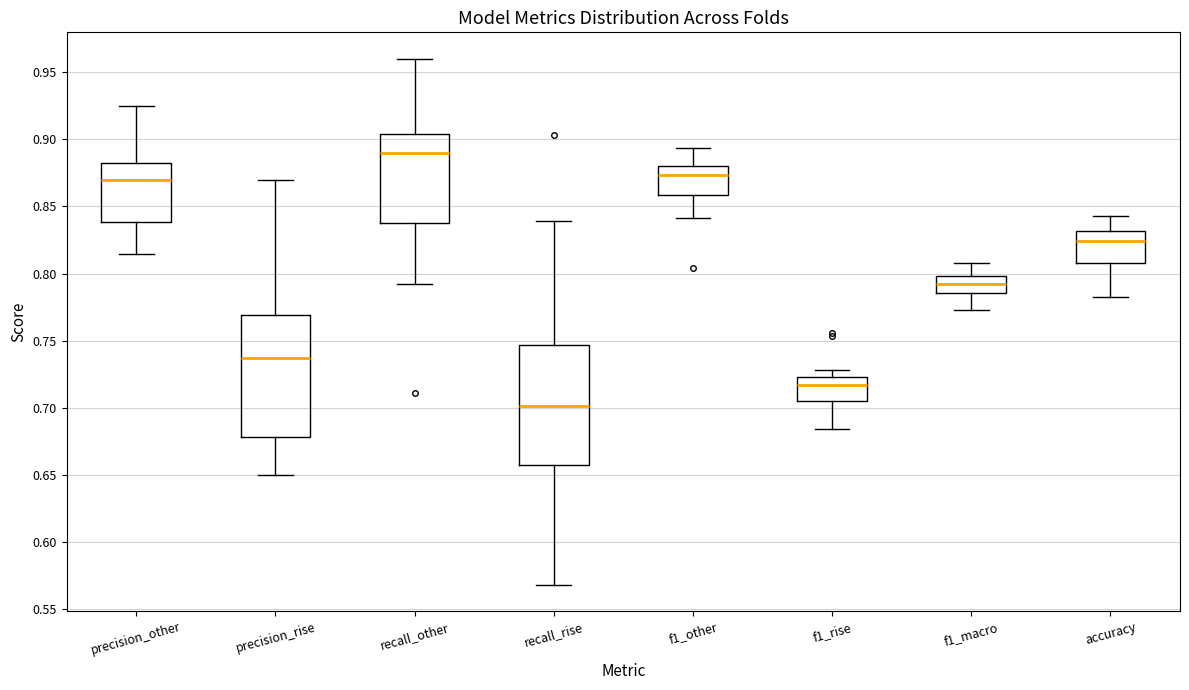

Which box's median line is the lowest?

recall_rise